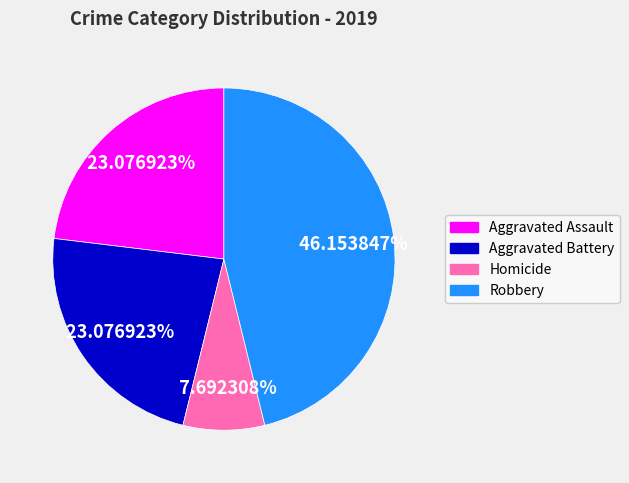

Which slice is the largest?

Robbery